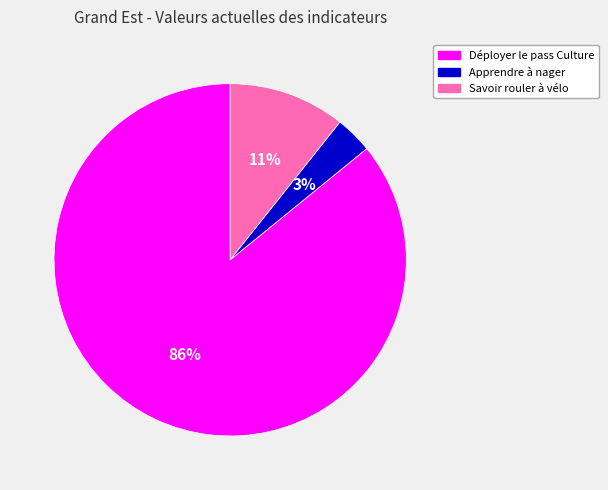

Is it true that Apprendre à nager is 3% of the pie?

True